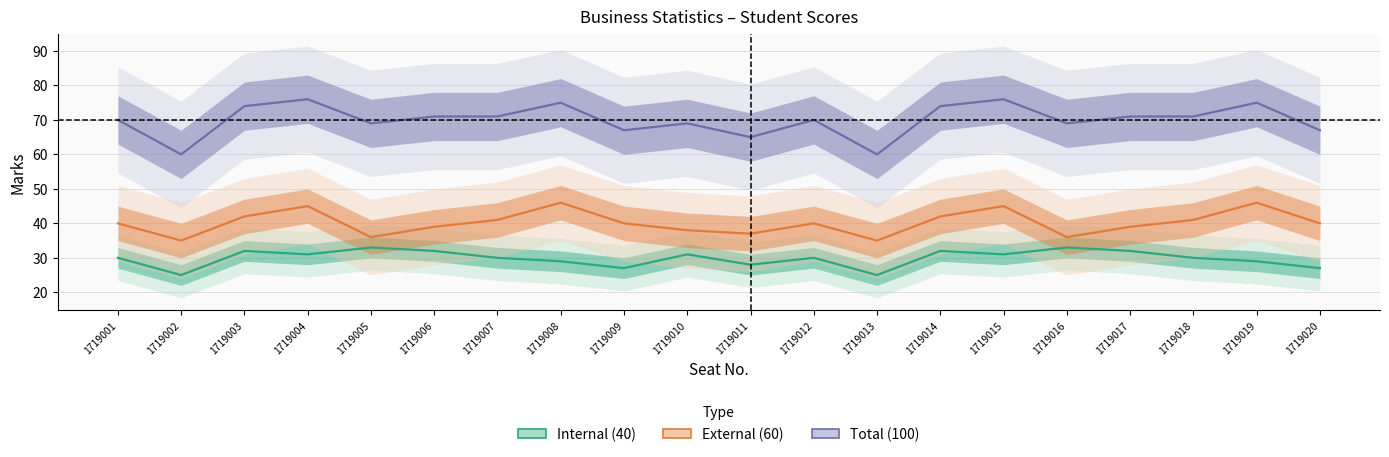

The Total (100) series shows 65 at 1719011. True or false?

True